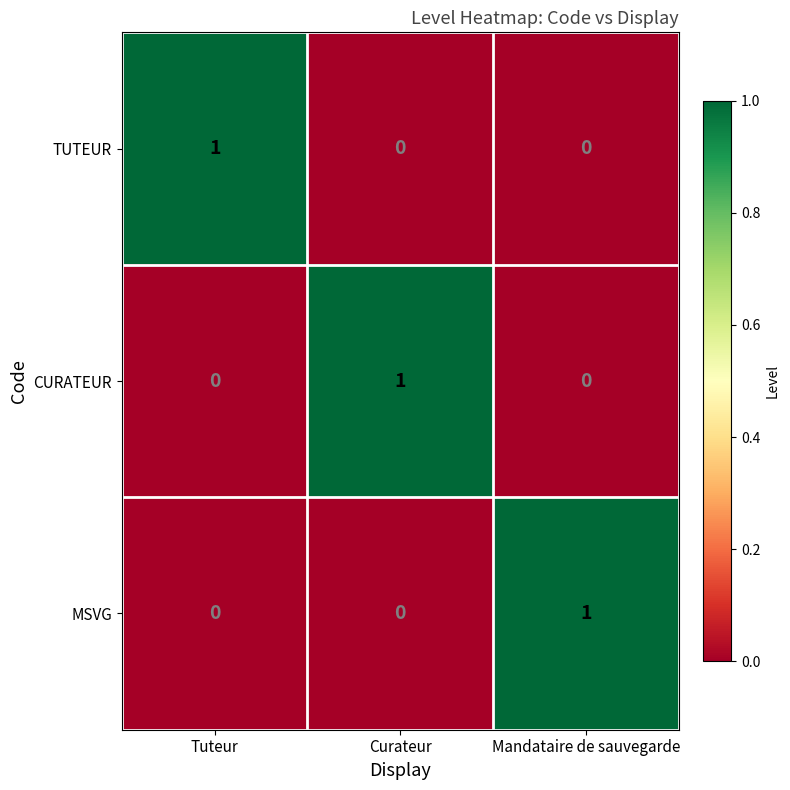

Is it true that MSVG equals 0 at Curateur?

True